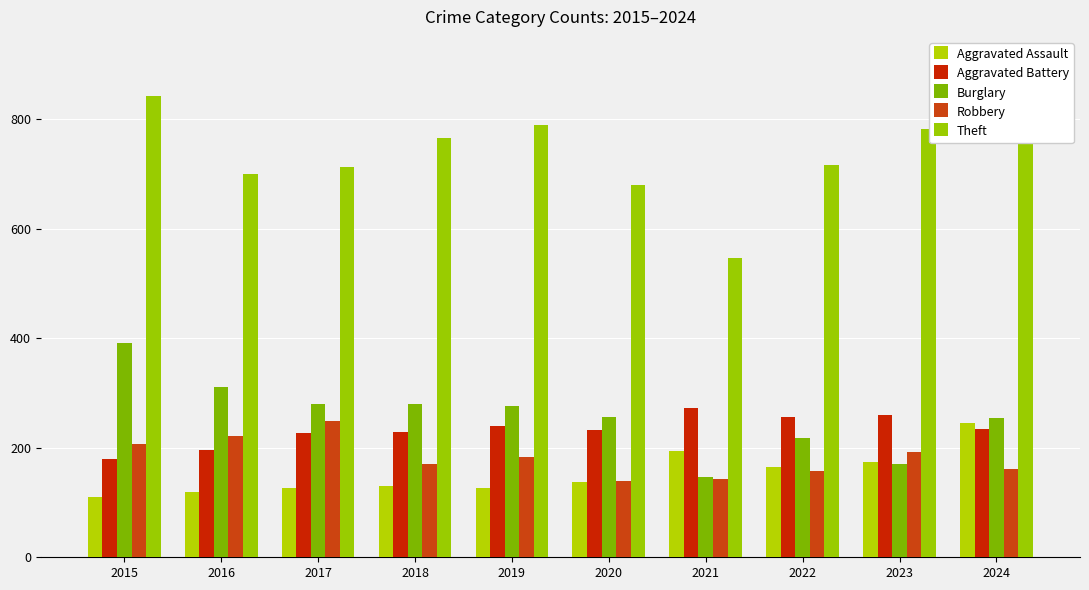

How many distinct data groups are displayed?

5